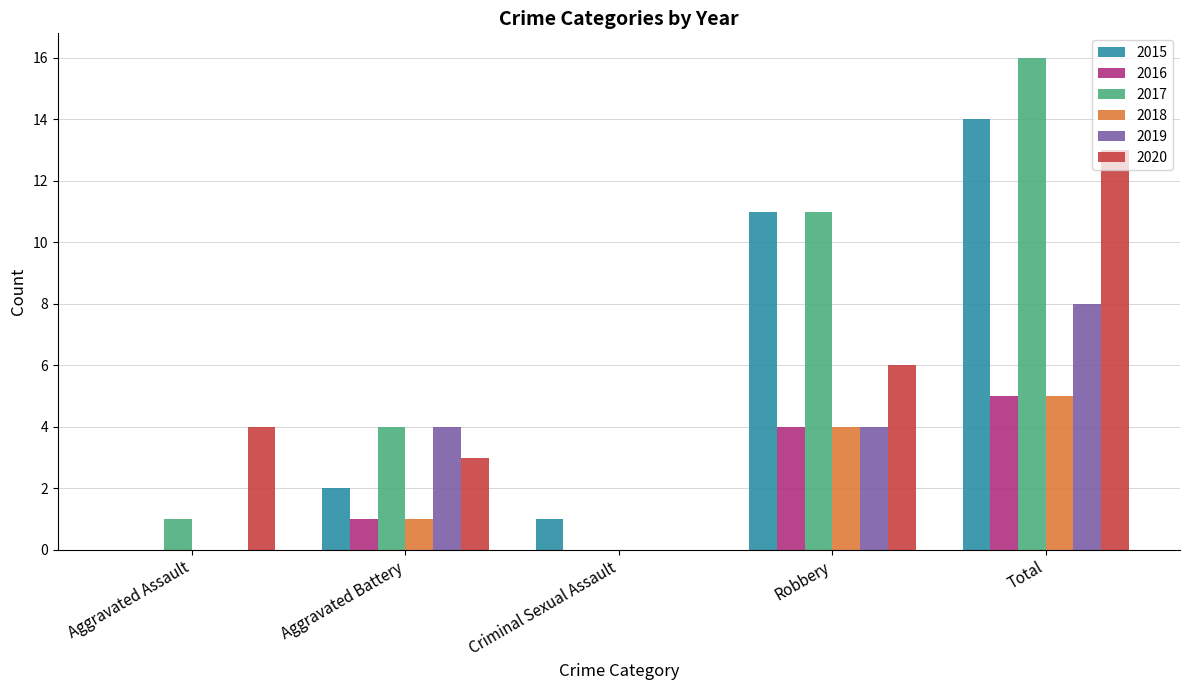

Reading left to right, what are all the values shown in this chart?

2015: Aggravated Assault=0	Aggravated Battery=2	Criminal Sexual Assault=1	Robbery=11	Total=14
2016: Aggravated Assault=0	Aggravated Battery=1	Criminal Sexual Assault=0	Robbery=4	Total=5
2017: Aggravated Assault=1	Aggravated Battery=4	Criminal Sexual Assault=0	Robbery=11	Total=16
2018: Aggravated Assault=0	Aggravated Battery=1	Criminal Sexual Assault=0	Robbery=4	Total=5
2019: Aggravated Assault=0	Aggravated Battery=4	Criminal Sexual Assault=0	Robbery=4	Total=8
2020: Aggravated Assault=4	Aggravated Battery=3	Criminal Sexual Assault=0	Robbery=6	Total=13